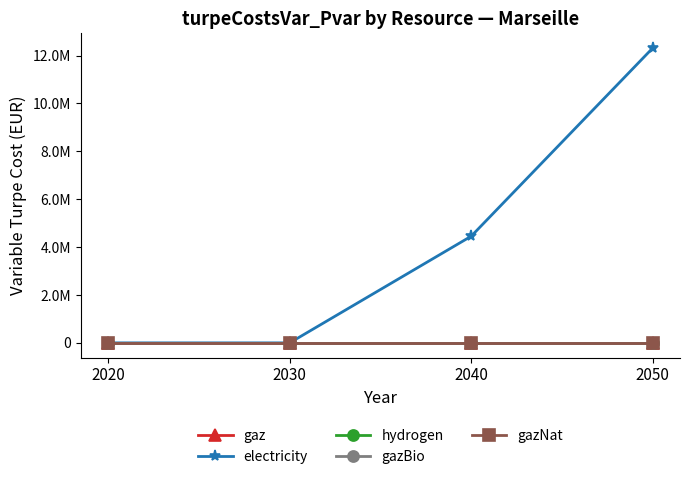

Reading left to right, list all the values displayed in this chart.

gaz: 2020=0.0	2030=0.0	2040=0.0	2050=0.0
electricity: 2020=0.0	2030=0.0	2040=4455809.1	2050=12317603.8
hydrogen: 2020=0.0	2030=0.0	2040=0.0	2050=0.0
gazBio: 2020=0.0	2030=0.0	2040=0.0	2050=0.0
gazNat: 2020=0.0	2030=0.0	2040=0.0	2050=0.0